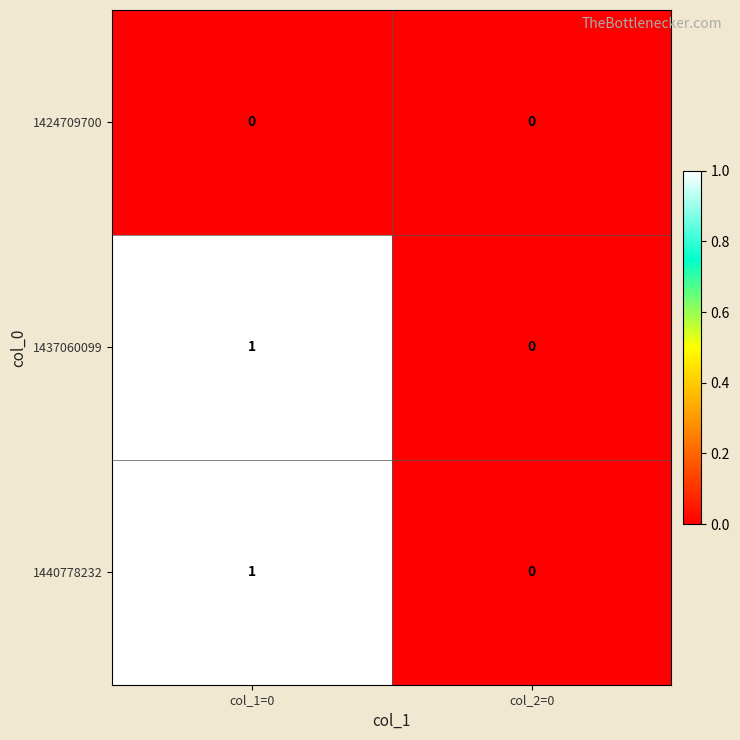

The 1437060099 series shows 1 at col_1=0. True or false?

True